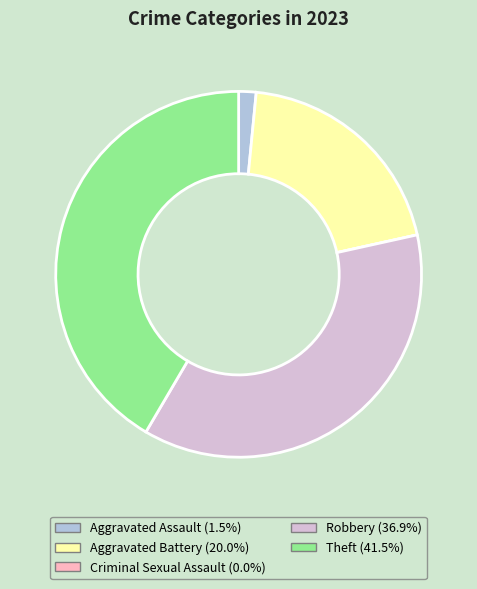

What is the largest slice in the pie chart?

Theft